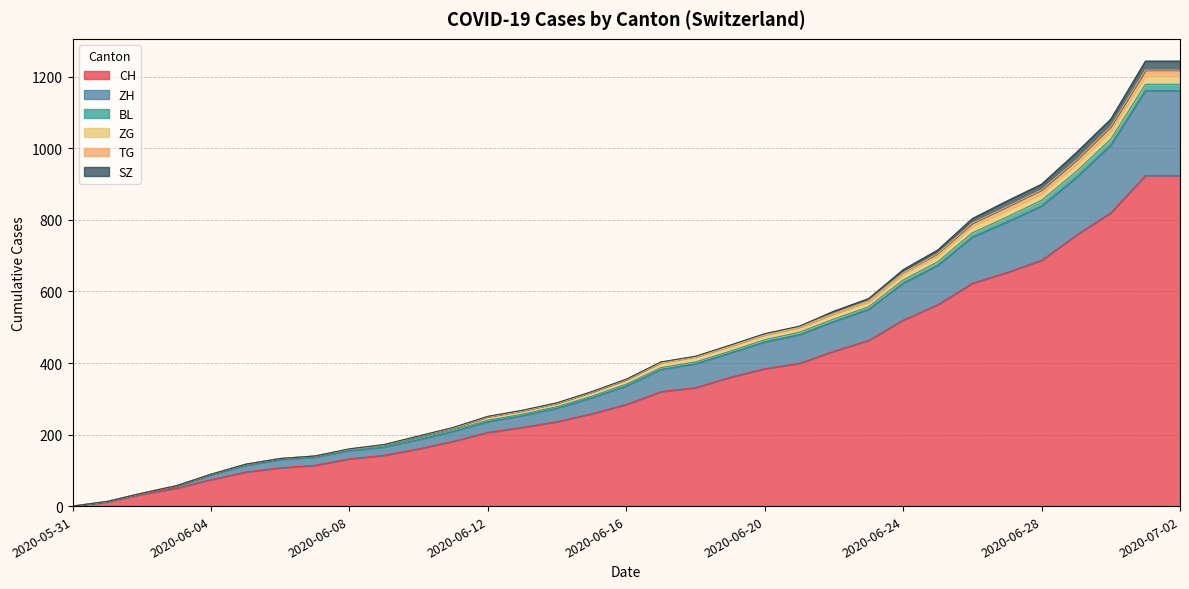

The value of BL at 2020-06-17 is 5. True or false?

True